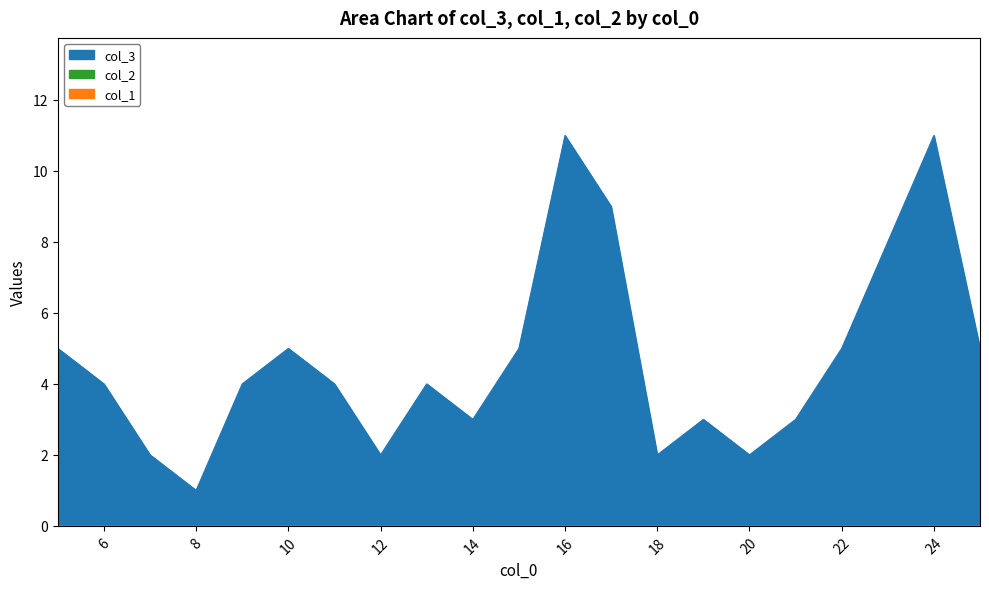

Where is col_3 nearest to the value 6?

5